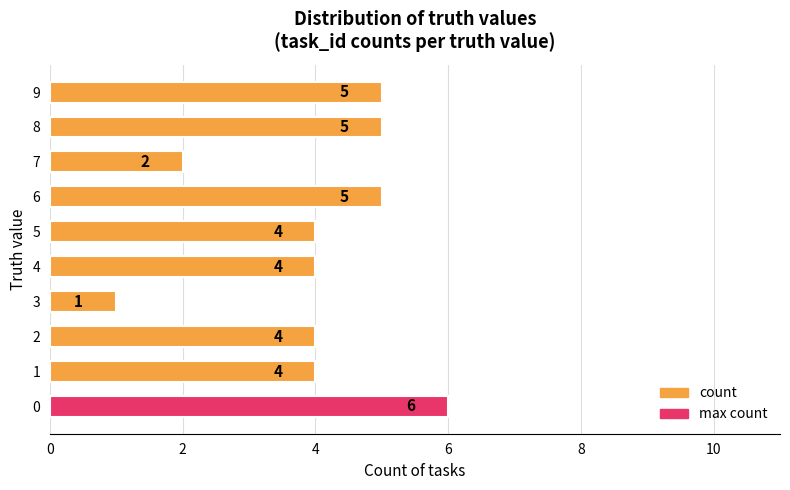

Does the chart contain stacked bars?

No